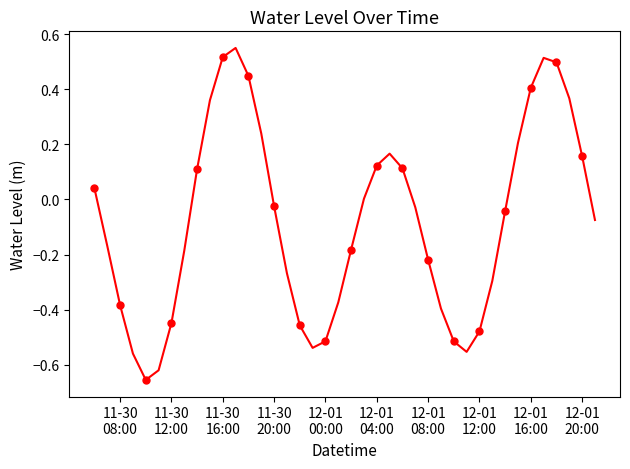

True or false: the data shows 0.1 at 37.

False